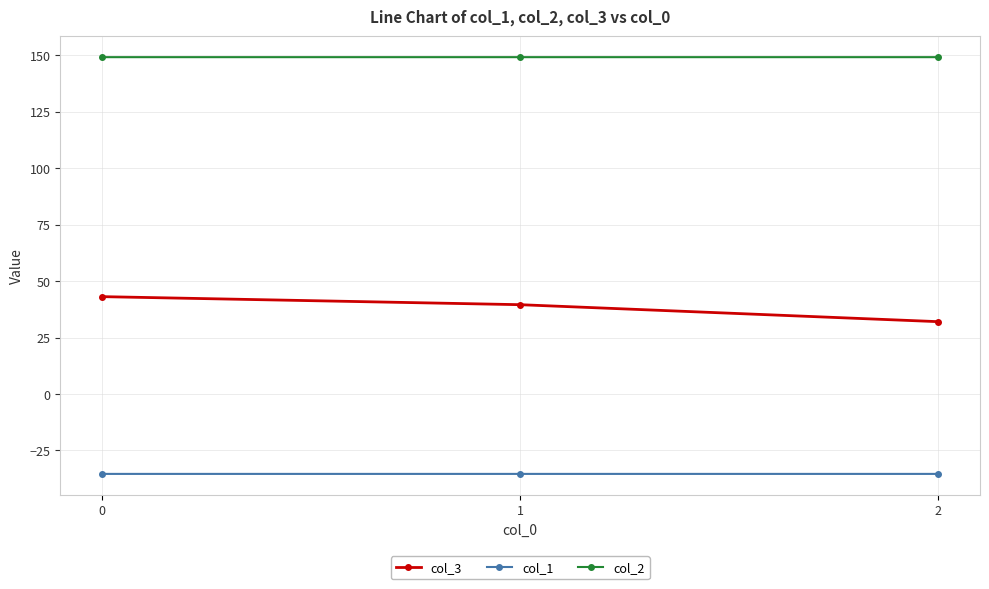

At 1, list the series in order from smallest to largest.

col_1, col_3, col_2